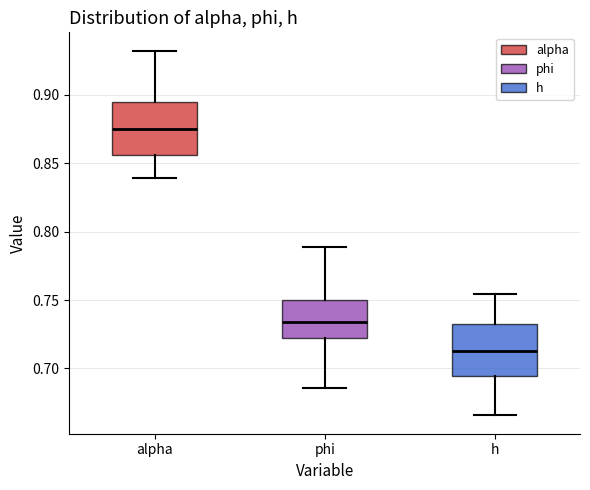

Reading left to right, transcribe this box plot: for each box, give where its median line is, the range the box spans, and where its two whiskers end, as read against the y-axis. The values are not printed on the chart, so give them approximately, as read against the axis.

alpha: median 0.875, box 0.855 to 0.895, whiskers 0.840 to 0.930
phi: median 0.735, box 0.725 to 0.750, whiskers 0.685 to 0.790
h: median 0.710, box 0.695 to 0.730, whiskers 0.665 to 0.755